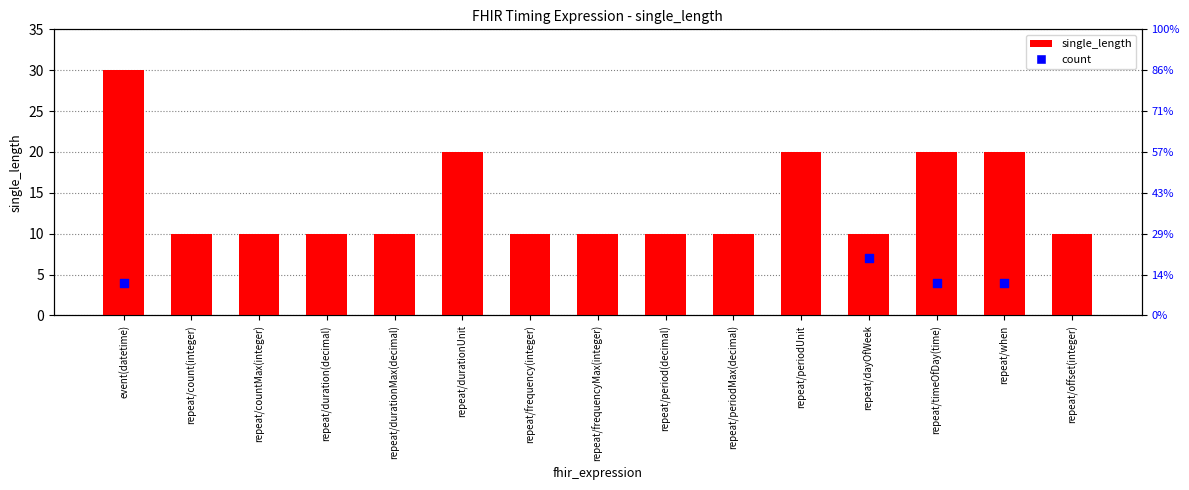

What is the change in value from event(datetime) to repeat/countMax(integer)?

-20